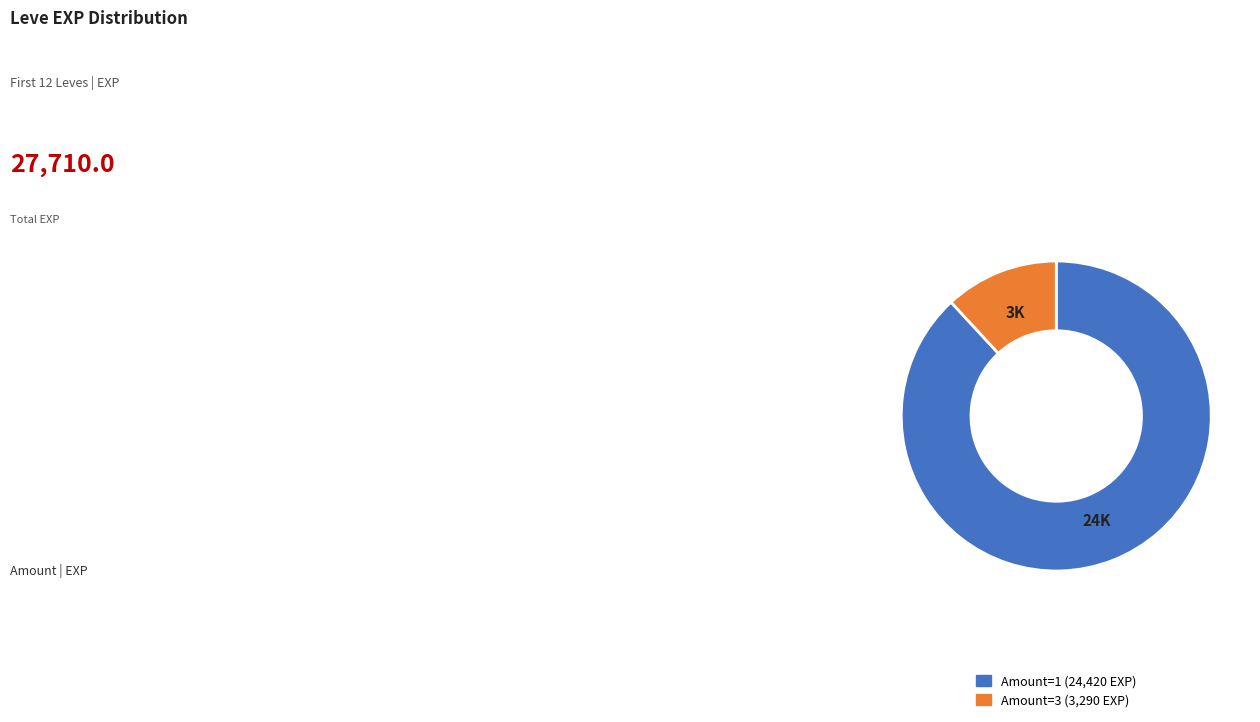

Does any single category account for the majority?

Yes